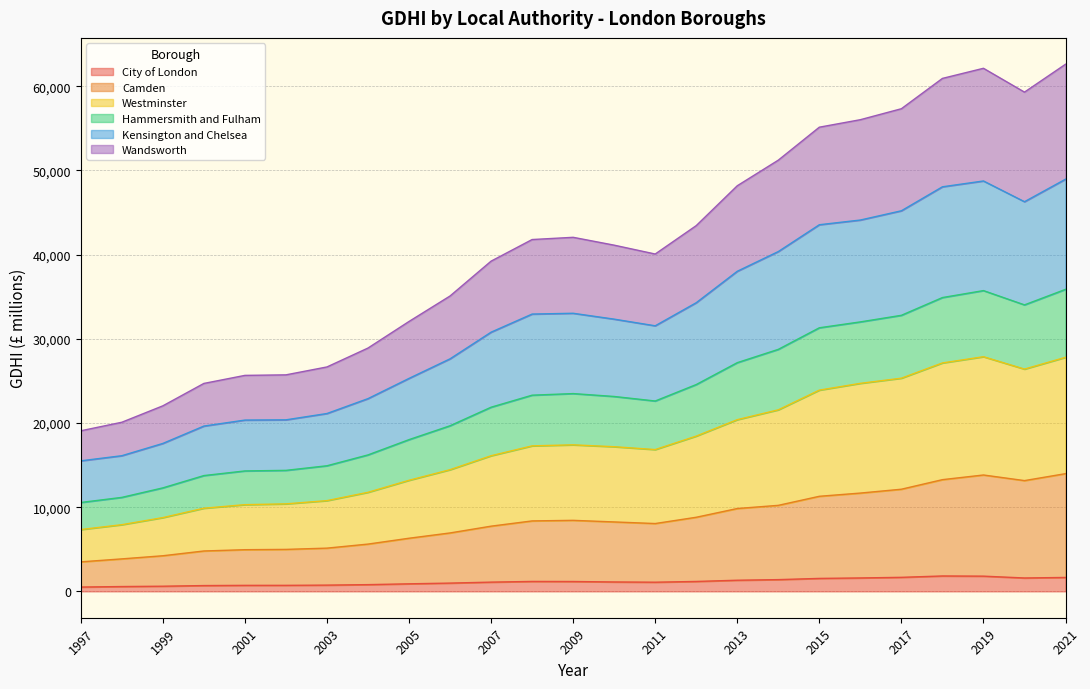

How many interior local valleys does the City of London series have?

2